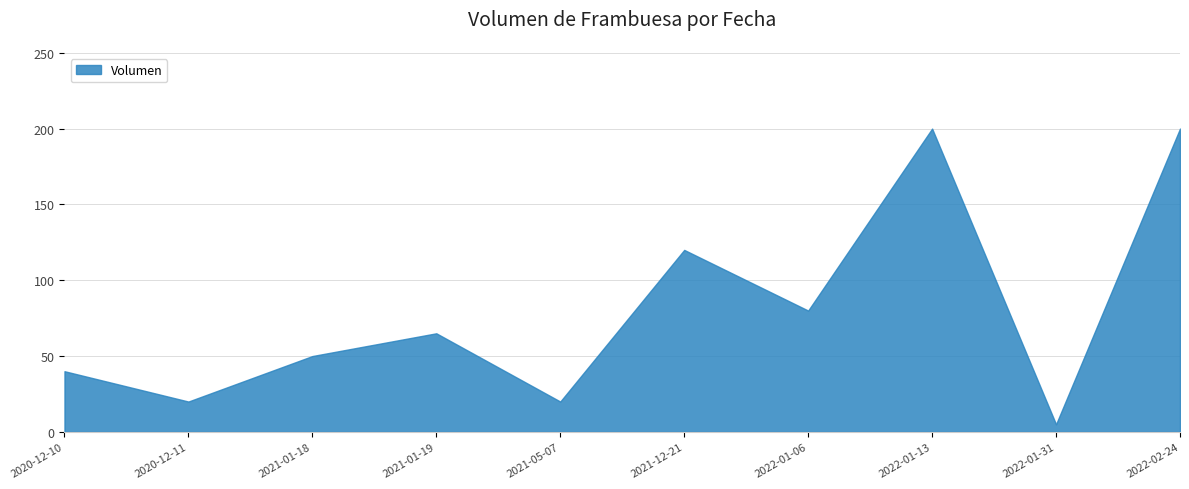

List the labels in order of value, largest first.

2022-01-13, 2022-02-24, 2021-12-21, 2022-01-06, 2021-01-19, 2021-01-18, 2020-12-10, 2021-05-07, 2020-12-11, 2022-01-31